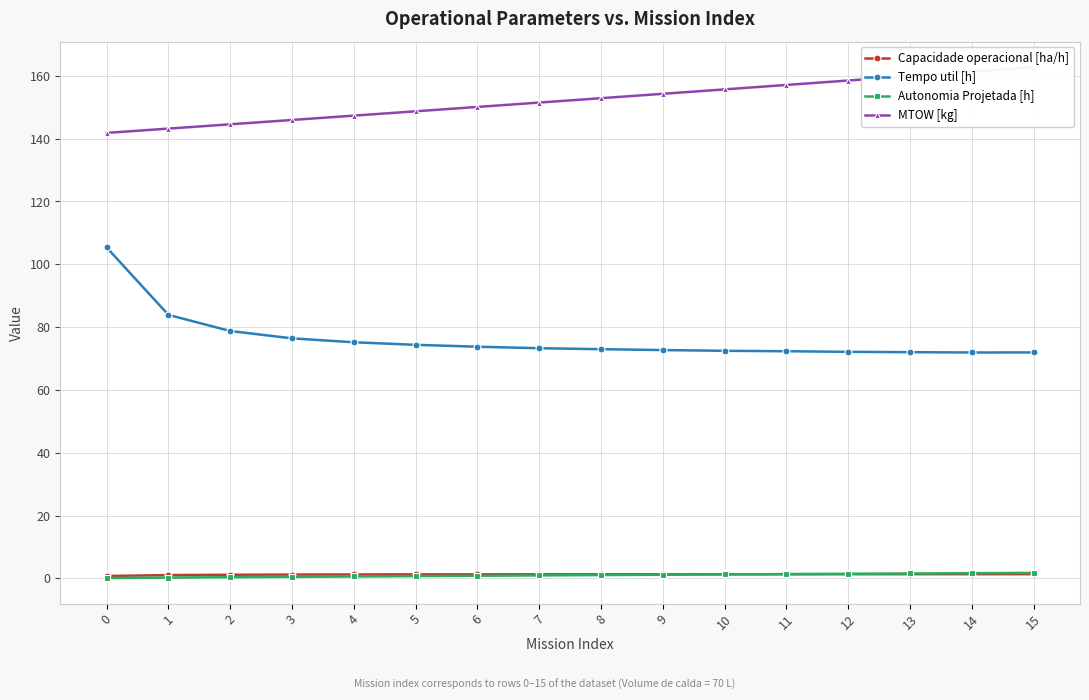

Count the number of data series in this chart.

4